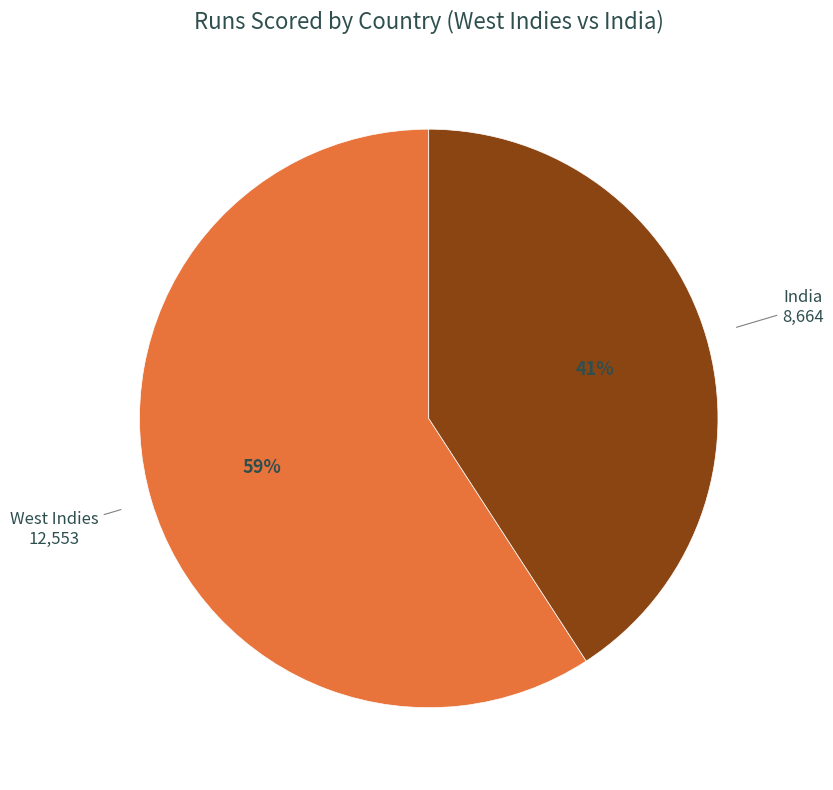

To the nearest percent, what is the difference between the largest and smallest slice percentages?

18%